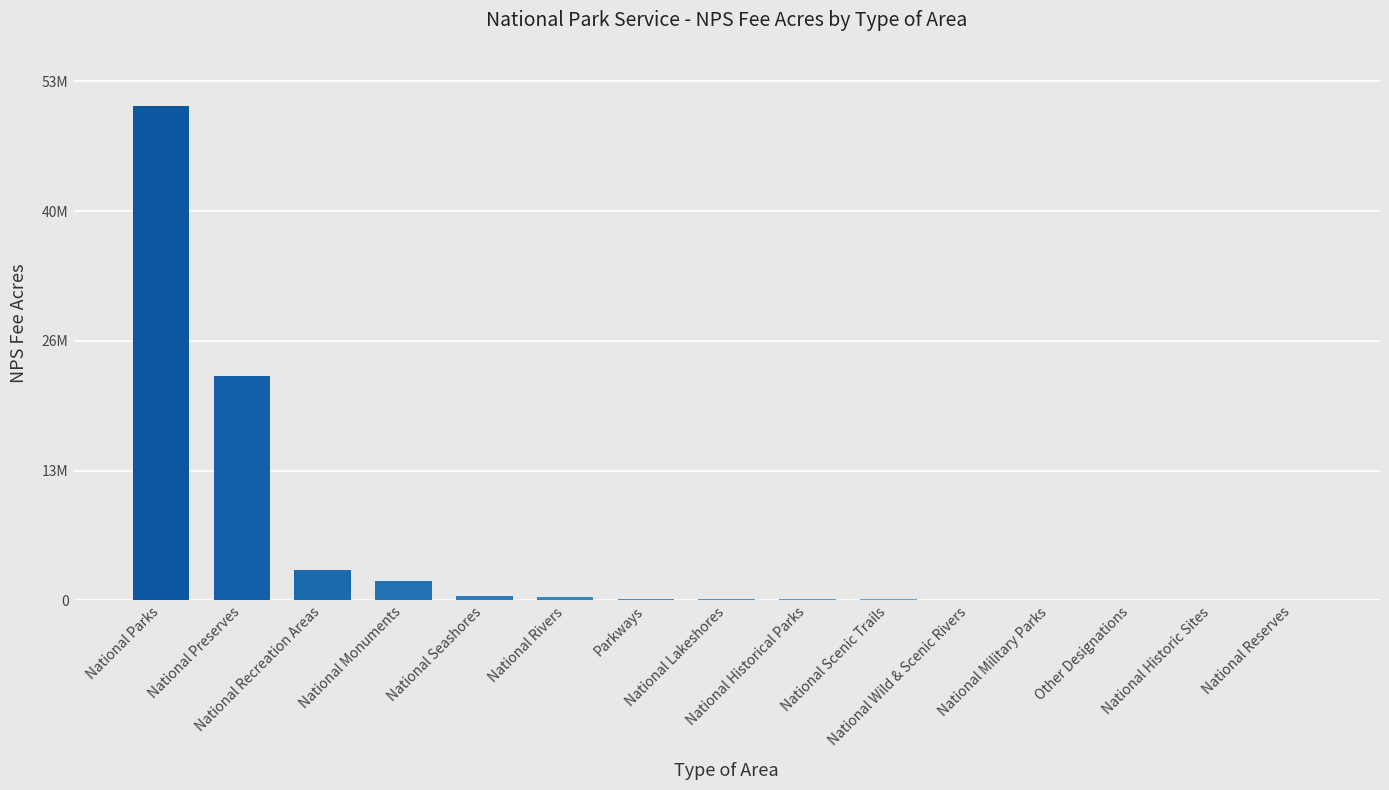

Are the bars horizontal?

No